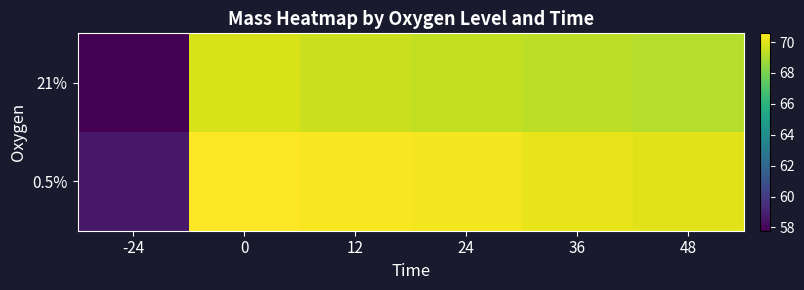

List the series in order of their peak value, lowest first.

21%, 0.5%